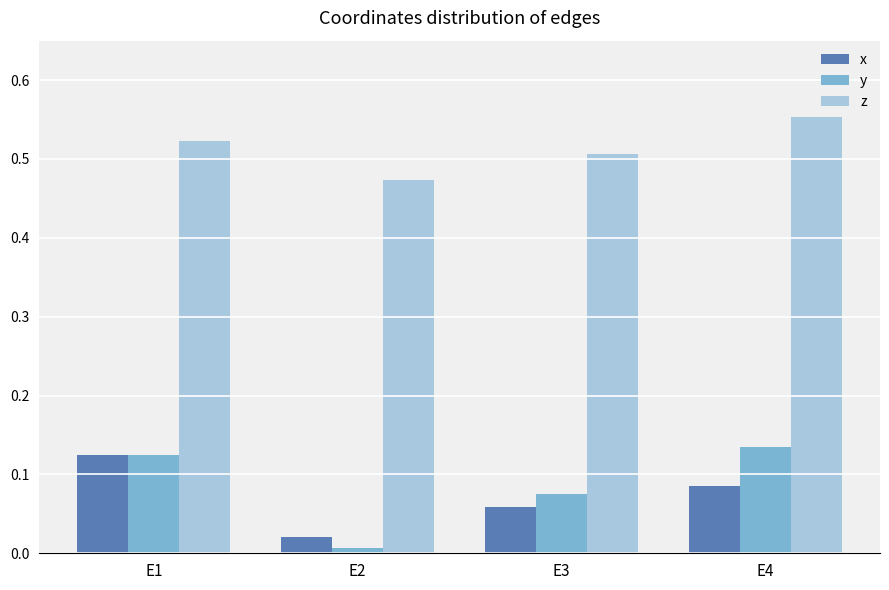

What is the sum of the y values at E1 and E4?

0.3